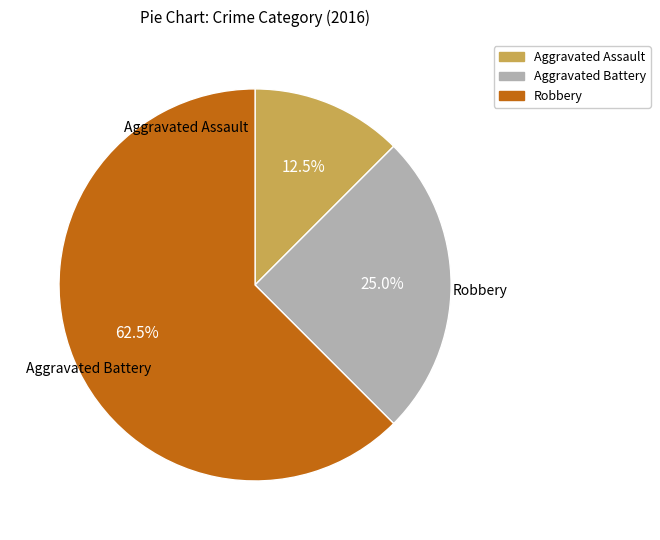

To the nearest percent, what percentage of the pie is Aggravated Battery?

25%